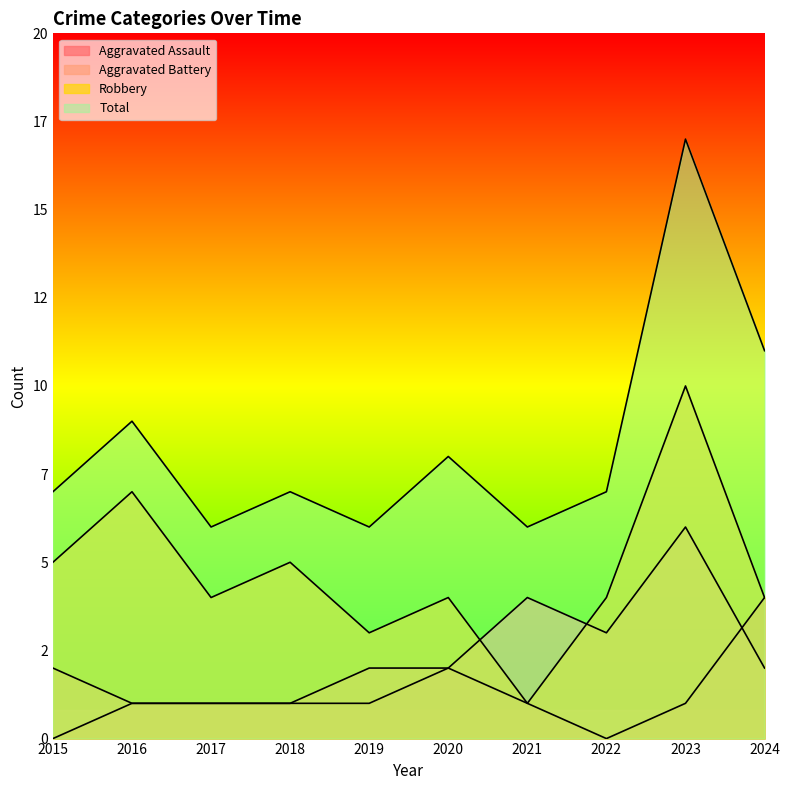

At which label is Aggravated Assault closest to 2?

2020